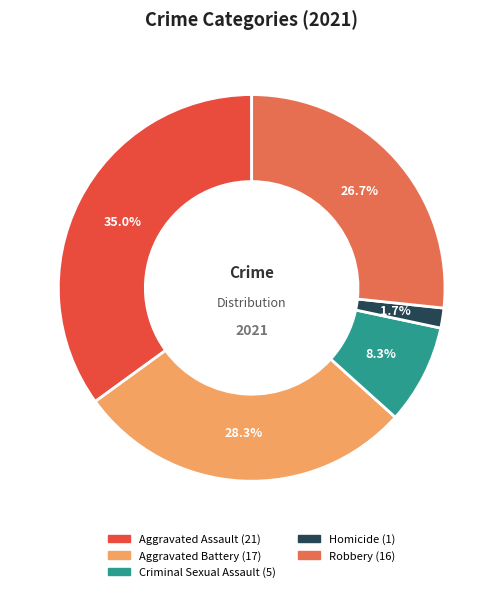

To the nearest percent, what portion does Aggravated Battery represent?

28%